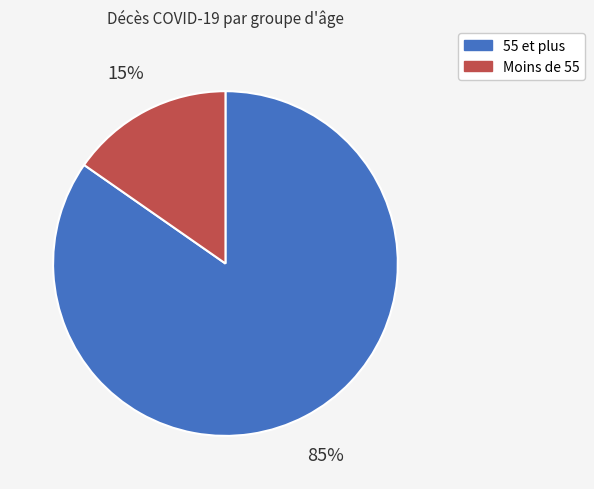

How many segments does this pie chart have?

2